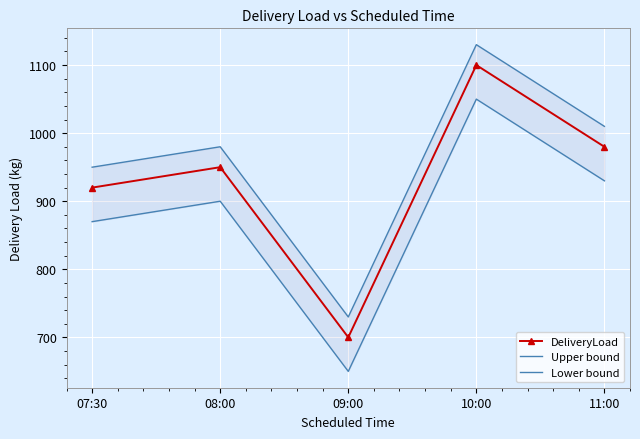

How many series are shown in this chart?

3